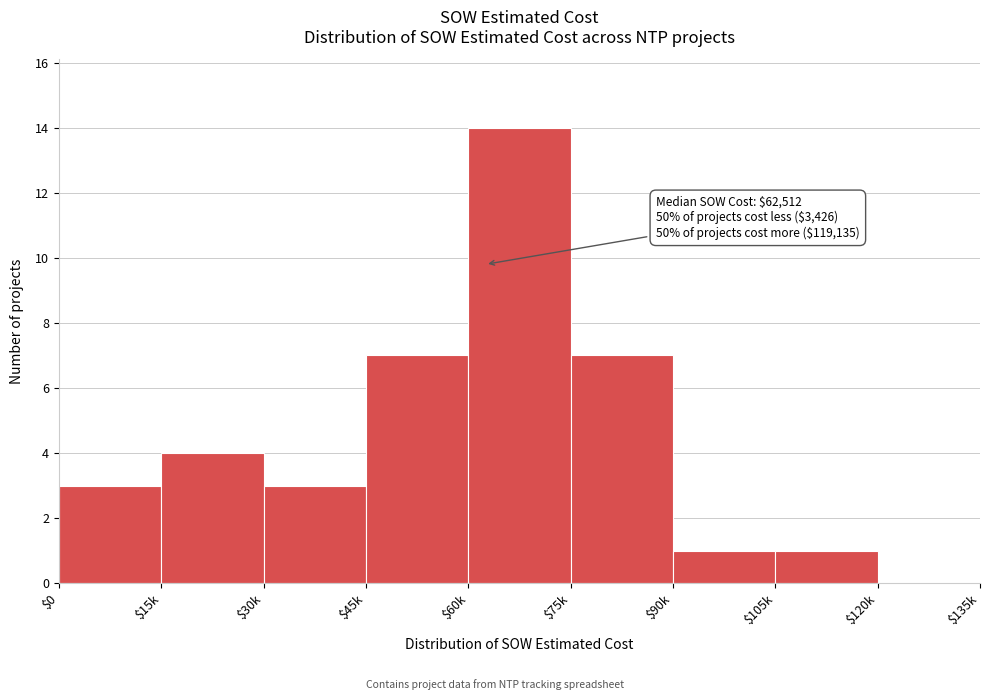

The chart shows a value of 1 at $0. True or false?

False